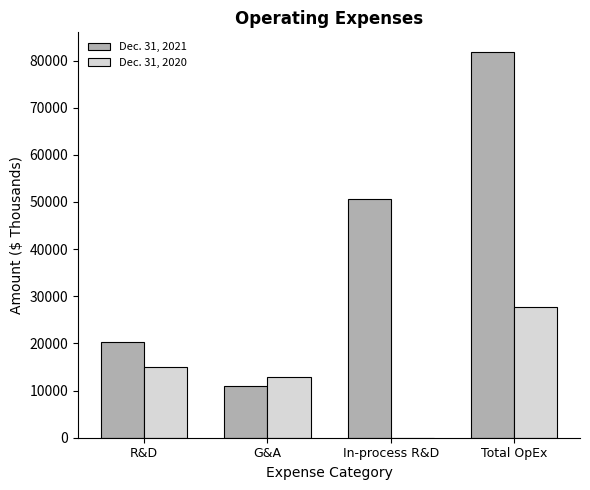

Which series has the largest range (max minus min)?

Dec. 31, 2021